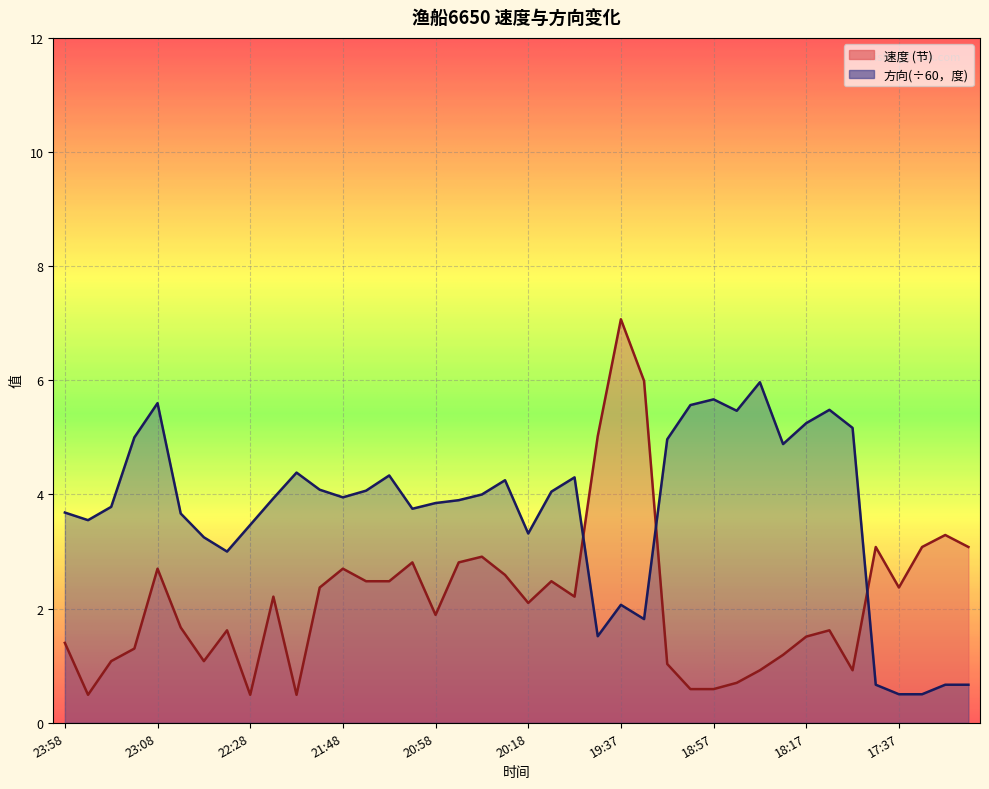

In 方向, how many points are lower than both neighbors (excluding endpoints)?

9